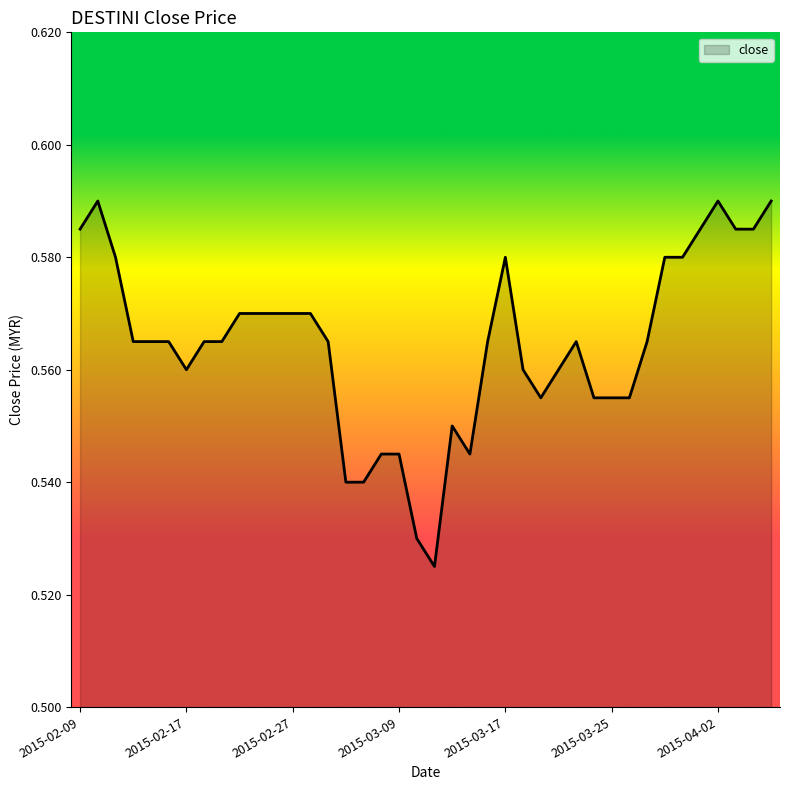

Does the chart display data point markers on the line(s)?

No